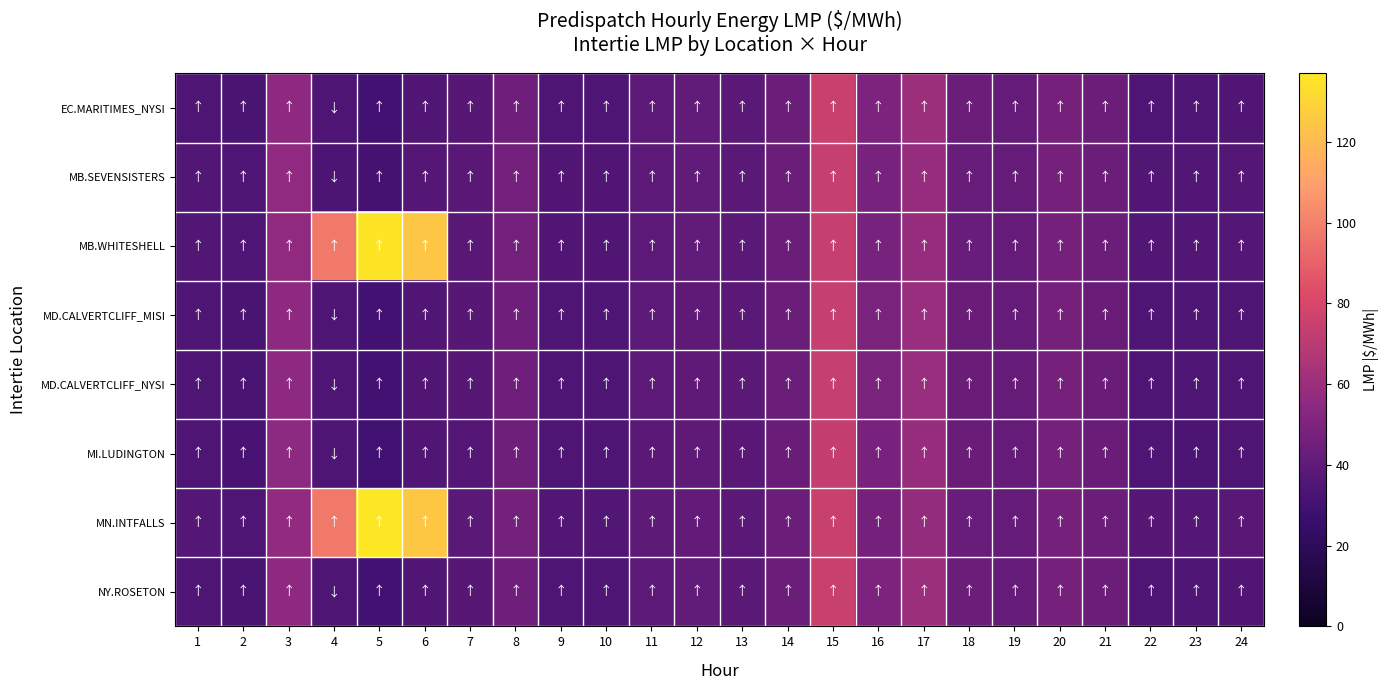

Reading right to left, list all the values displayed in this chart.

EC.MARITIMES_NYSI: 24=34.8	23=33.9	22=34.7	21=43.5	20=47.4	19=41.9	18=43.5	17=59.9	16=49.3	15=74.8	14=43.8	13=38.5	12=40.2	11=38.7	10=34.6	9=34.5	8=45.1	7=36.6	6=35.1	5=30.0	4=34.0	3=55.1	2=32.7	1=34.8
MB.SEVENSISTERS: 24=36.3	23=35.3	22=35.7	21=43.4	20=47.1	19=41.3	18=42.5	17=57.8	16=47.7	15=74.2	14=43.5	13=38.2	12=40.3	11=38.8	10=35.2	9=34.9	8=46.1	7=37.7	6=36.3	5=31.3	4=33.7	3=56.1	2=33.7	1=35.7
MB.WHITESHELL: 24=36.3	23=35.3	22=35.7	21=43.4	20=47.1	19=41.3	18=42.5	17=57.8	16=47.7	15=74.2	14=43.5	13=38.2	12=40.3	11=38.8	10=35.2	9=34.9	8=46.1	7=37.7	6=124.3	5=136.3	4=97.6	3=56.2	2=33.8	1=35.7
MD.CALVERTCLIFF_MISI: 24=34.7	23=33.8	22=34.5	21=43.2	20=47.1	19=41.6	18=43.2	17=59.3	16=48.8	15=74.2	14=43.4	13=38.2	12=39.9	11=38.5	10=34.5	9=34.4	8=44.9	7=36.6	6=35.0	5=30.0	4=34.0	3=55.1	2=32.7	1=34.8
MD.CALVERTCLIFF_NYSI: 24=34.7	23=33.8	22=34.5	21=43.2	20=47.1	19=41.6	18=43.2	17=59.3	16=48.8	15=74.2	14=43.4	13=38.2	12=39.9	11=38.5	10=34.5	9=34.4	8=44.9	7=36.6	6=35.0	5=30.0	4=34.0	3=55.1	2=32.7	1=34.8
MI.LUDINGTON: 24=34.5	23=33.7	22=34.3	21=42.8	20=46.8	19=41.2	18=42.8	17=58.6	16=48.2	15=73.4	14=43.0	13=37.8	12=39.6	11=38.3	10=34.2	9=34.2	8=44.6	7=36.4	6=34.9	5=29.9	4=34.0	3=55.0	2=32.6	1=34.6
MN.INTFALLS: 24=37.4	23=36.2	22=36.5	21=43.7	20=47.4	19=41.4	18=42.4	17=57.4	16=47.4	15=74.7	14=43.8	13=38.4	12=40.8	11=39.1	10=35.8	9=35.3	8=47.0	7=38.3	6=125.0	5=136.9	4=97.8	3=56.9	2=34.5	1=36.3
NY.ROSETON: 24=34.8	23=33.9	22=34.7	21=43.5	20=47.4	19=41.9	18=43.5	17=59.9	16=49.3	15=74.8	14=43.8	13=38.5	12=40.2	11=38.7	10=34.6	9=34.5	8=45.1	7=36.6	6=35.1	5=30.0	4=34.0	3=55.1	2=32.7	1=34.8